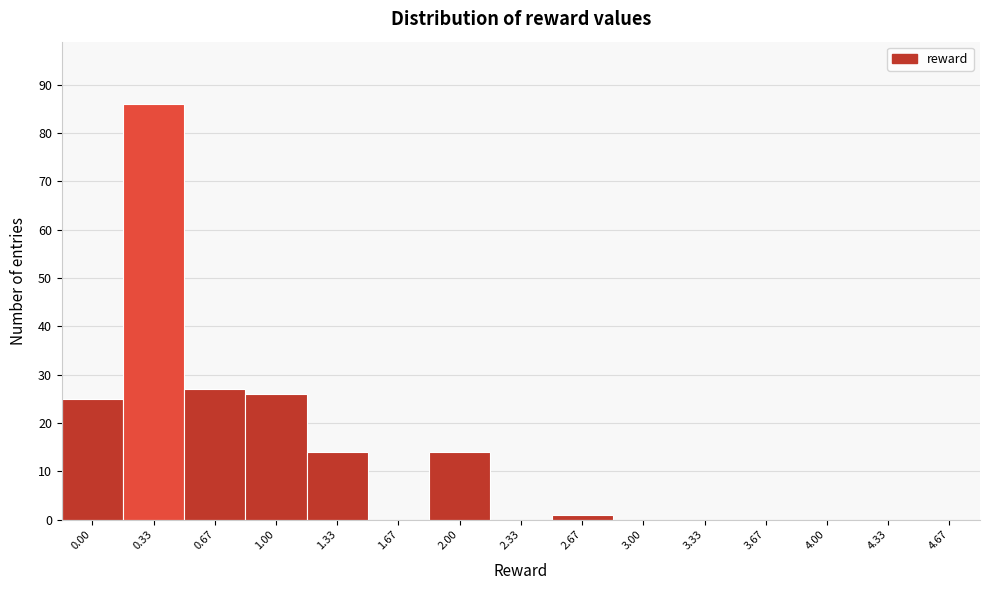

Reading left to right, extract all data points from this chart.

0.00=25	0.33=86	0.67=27	1.00=26	1.33=14	1.67=0	2.00=14	2.33=0	2.67=1	3.00=0	3.33=0	3.67=0	4.00=0	4.33=0	4.67=0